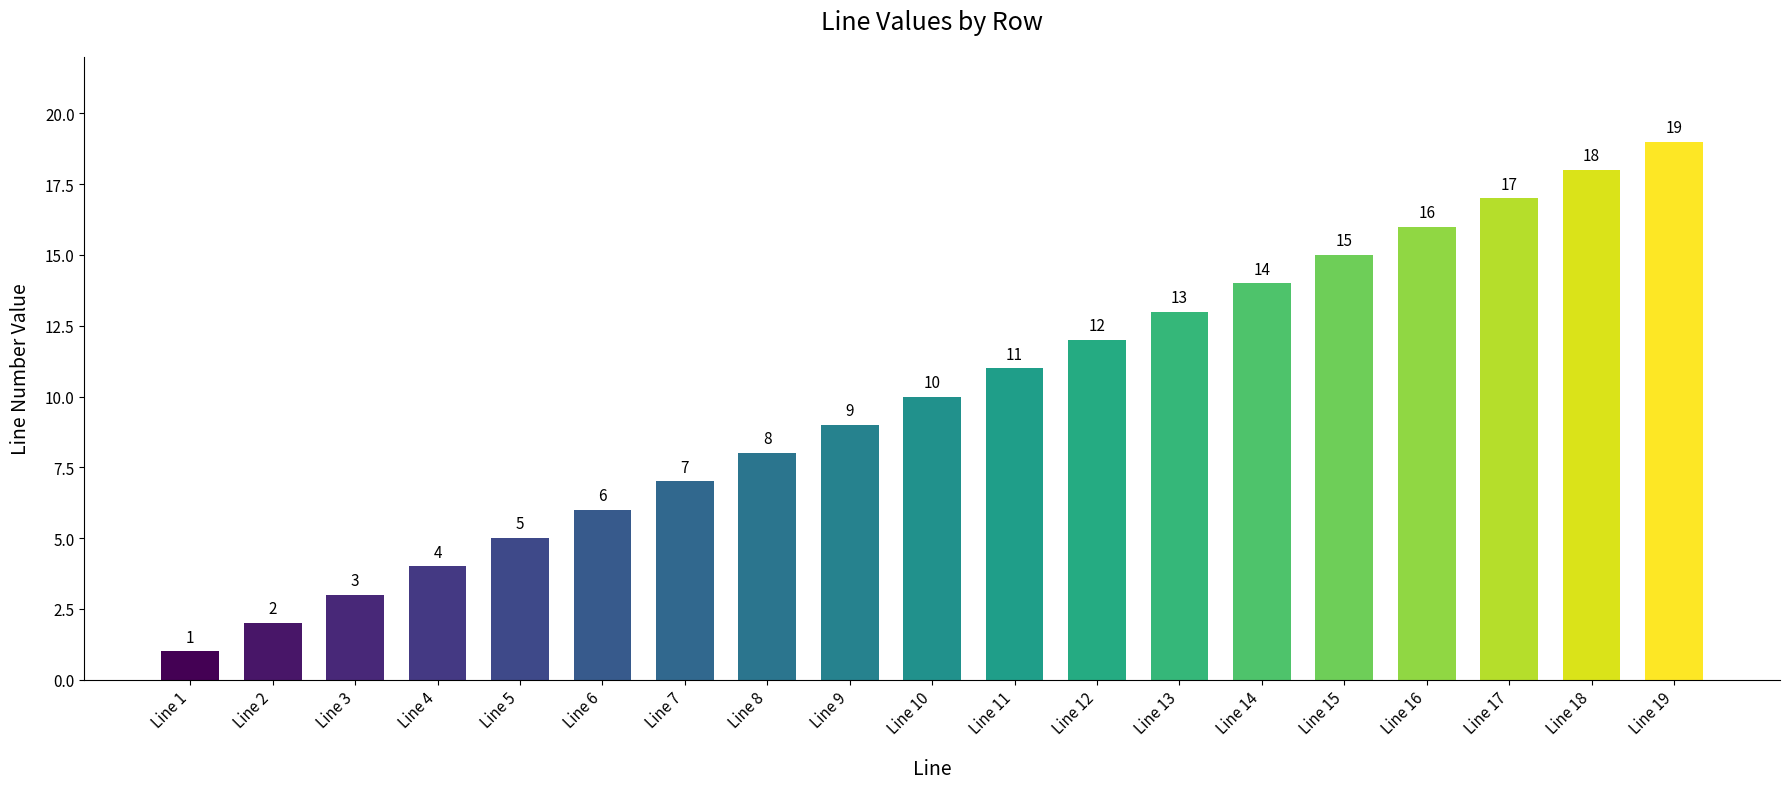

Which has a higher value, Line 3 or Line 13?

Line 13